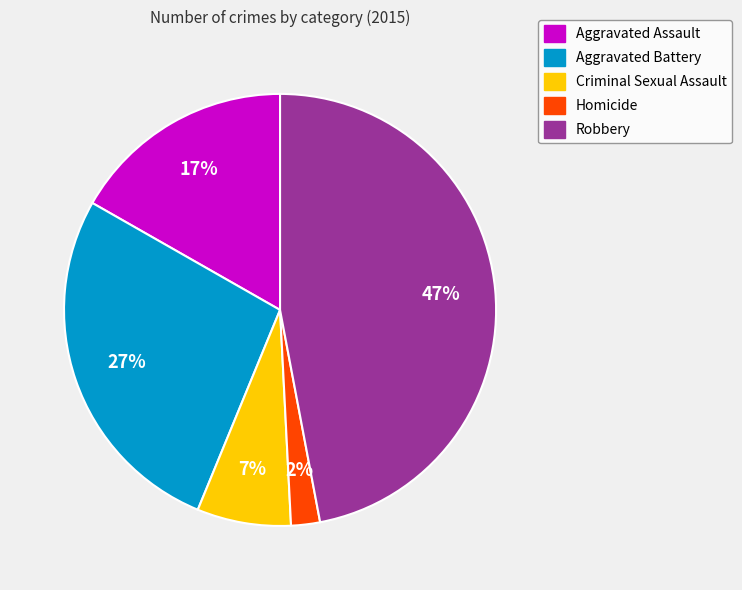

Rank the categories by value from highest to lowest.

Robbery, Aggravated Battery, Aggravated Assault, Criminal Sexual Assault, Homicide